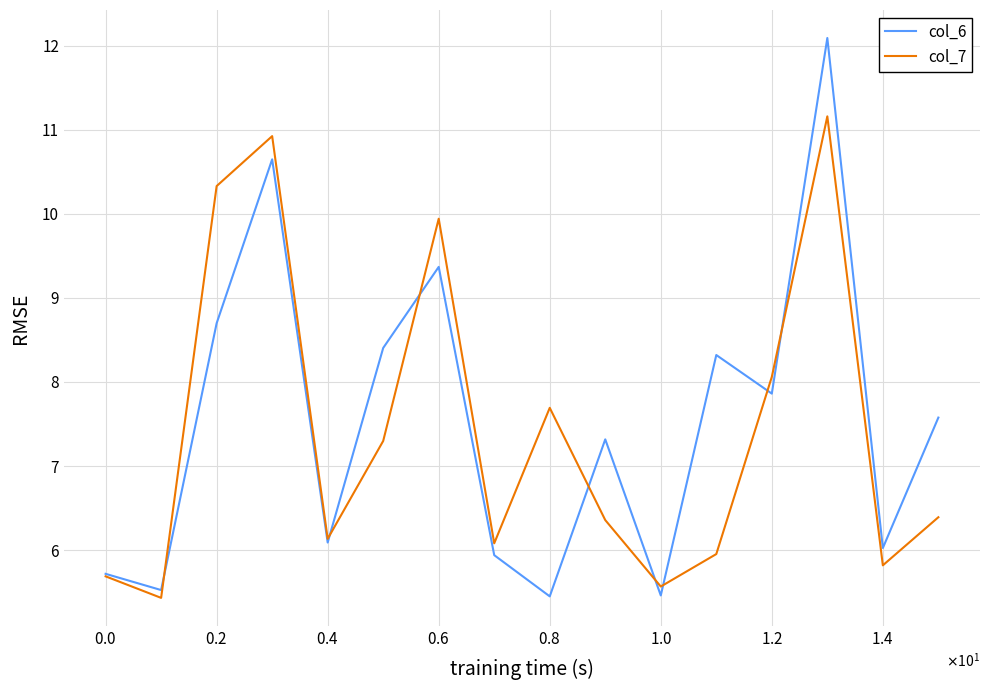

What is the lowest value of the col_7 series?

5.4